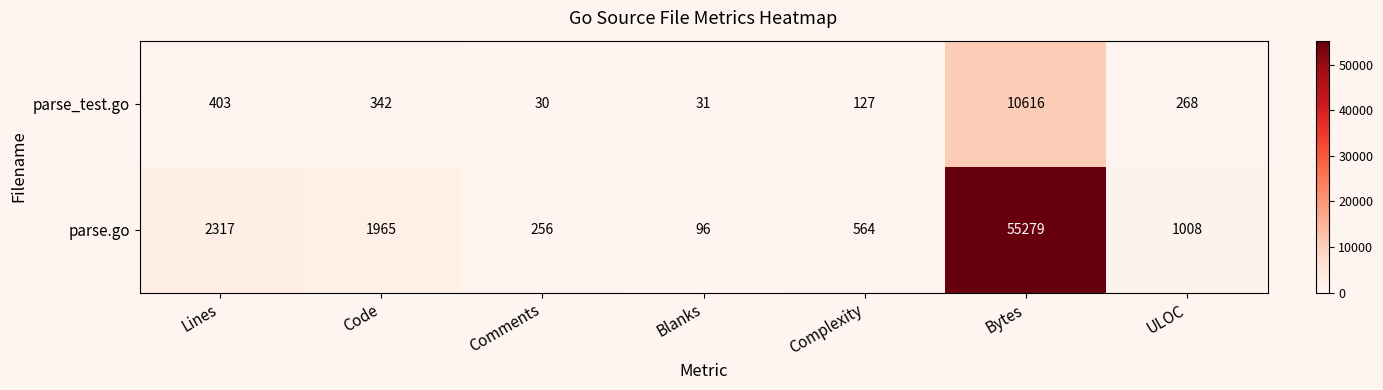

At which category does the chart reach its minimum across all series?

Comments